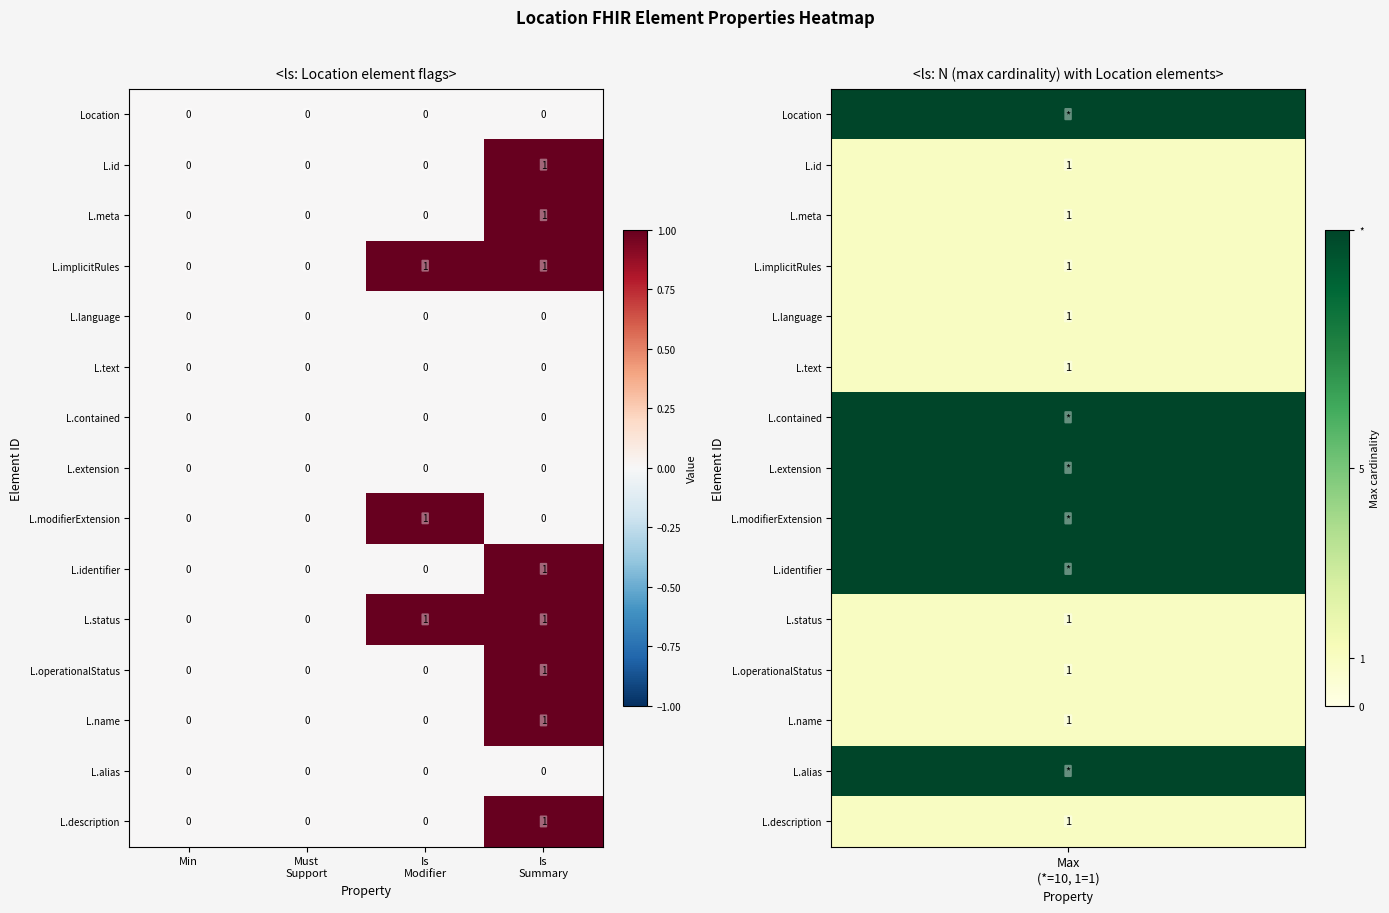

True or false: L.id has a value of 0 at Min.

True